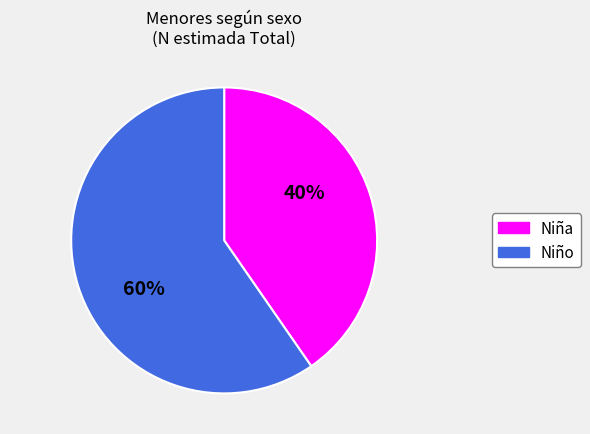

Rank the categories by value from highest to lowest.

Niño, Niña